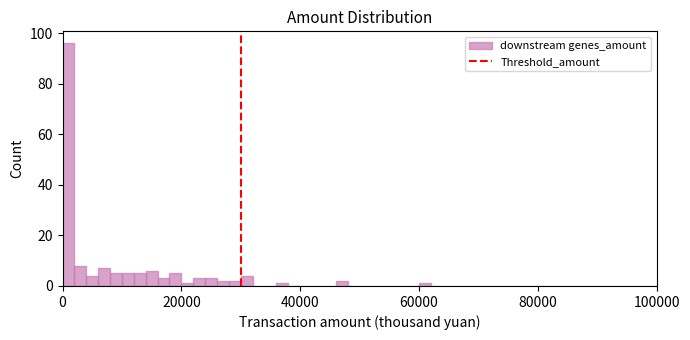

Read against the x-axis, roughly where is the centre of the tallest bar?

2000